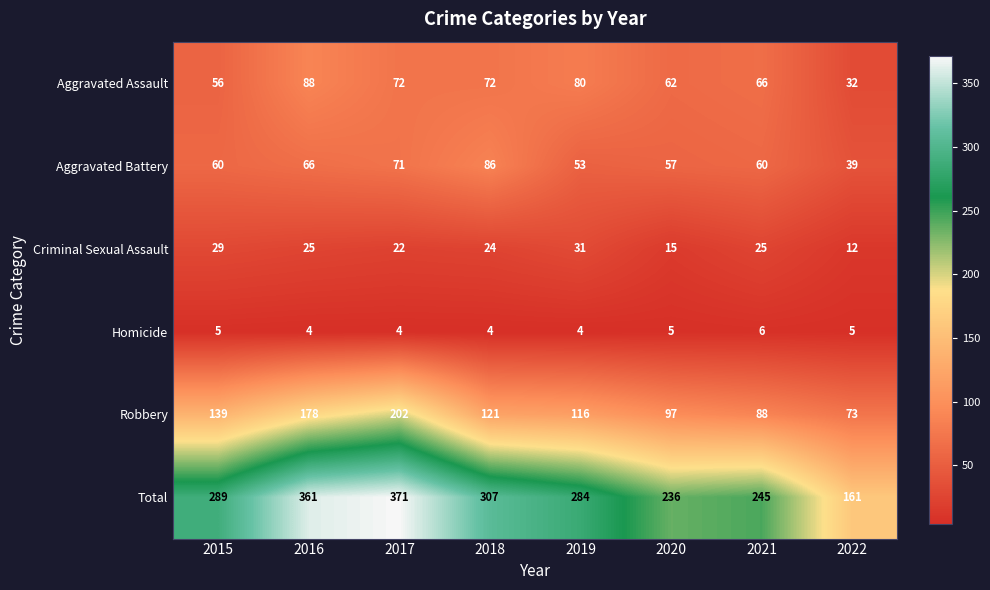

Rank the series at 2016 from lowest to highest value.

Homicide, Criminal Sexual Assault, Aggravated Battery, Aggravated Assault, Robbery, Total